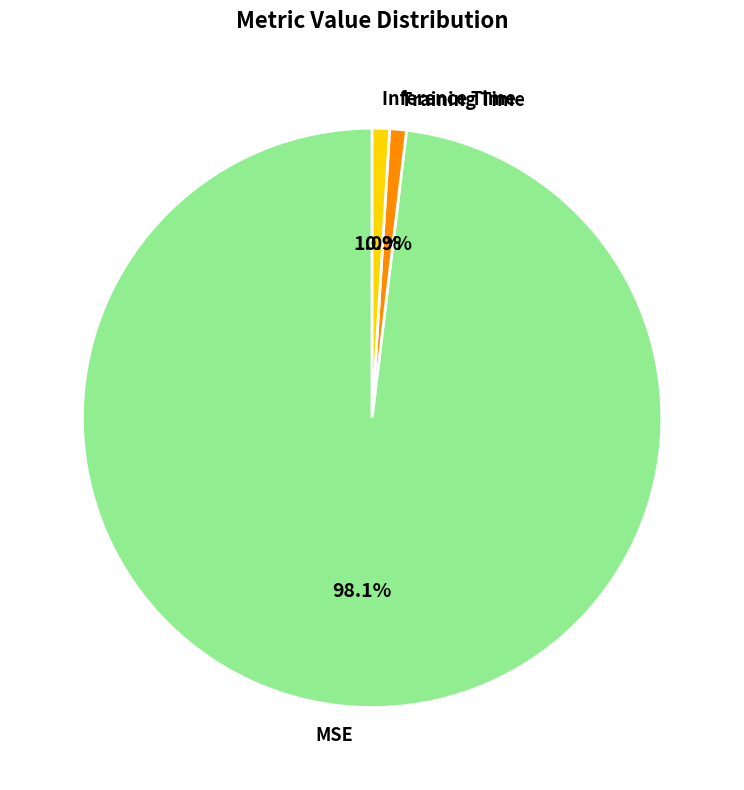

To the nearest percent, what percentage of the pie is Inference Time?

1%